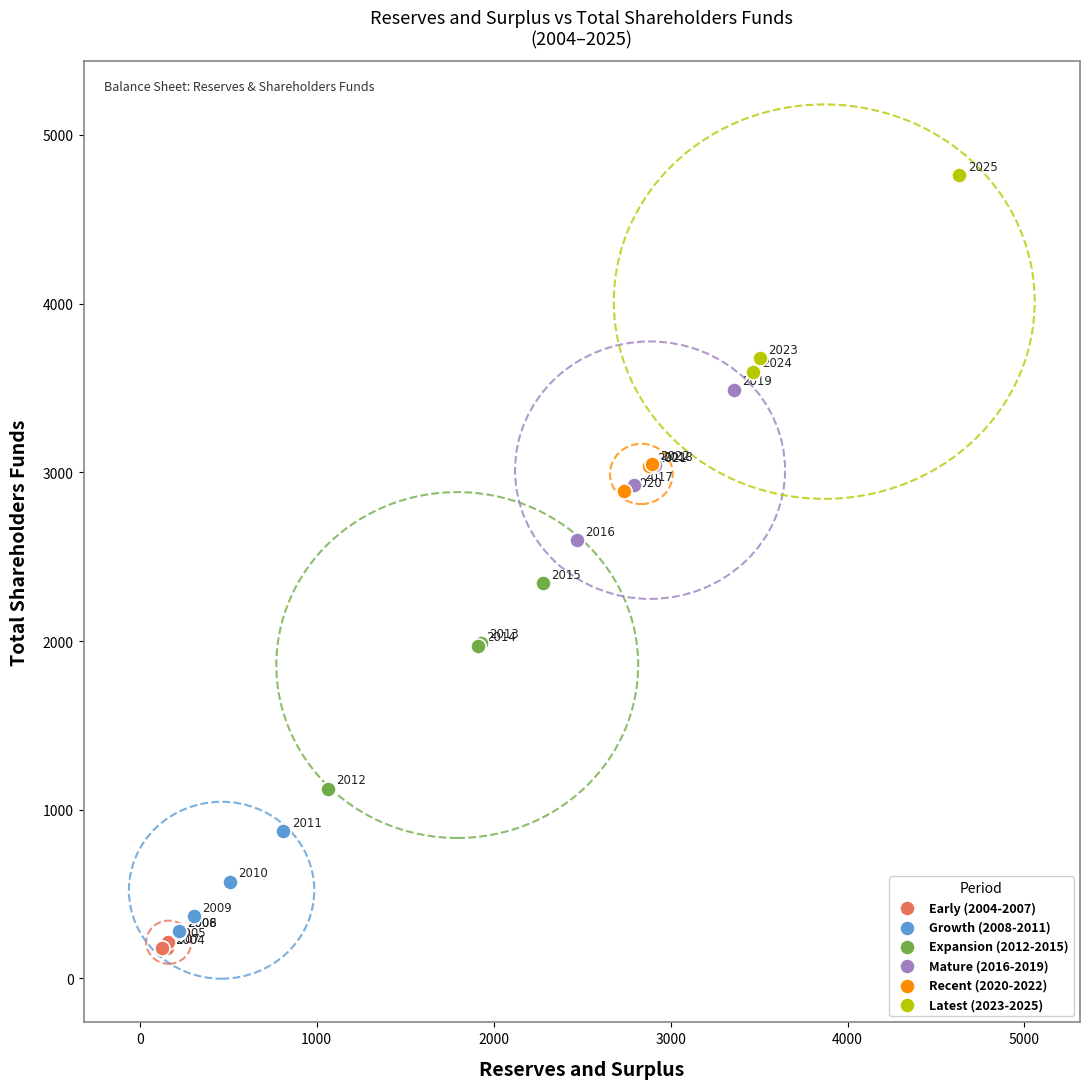

Which series reaches the maximum Y coordinate?

Latest (2023-2025)